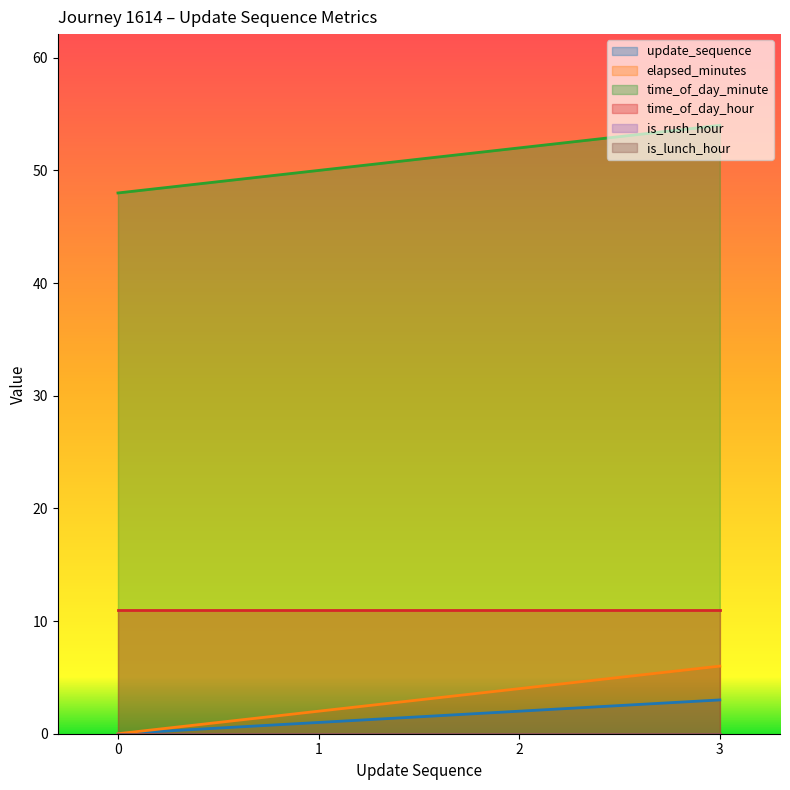

Between 2 and 0, which is larger?

2